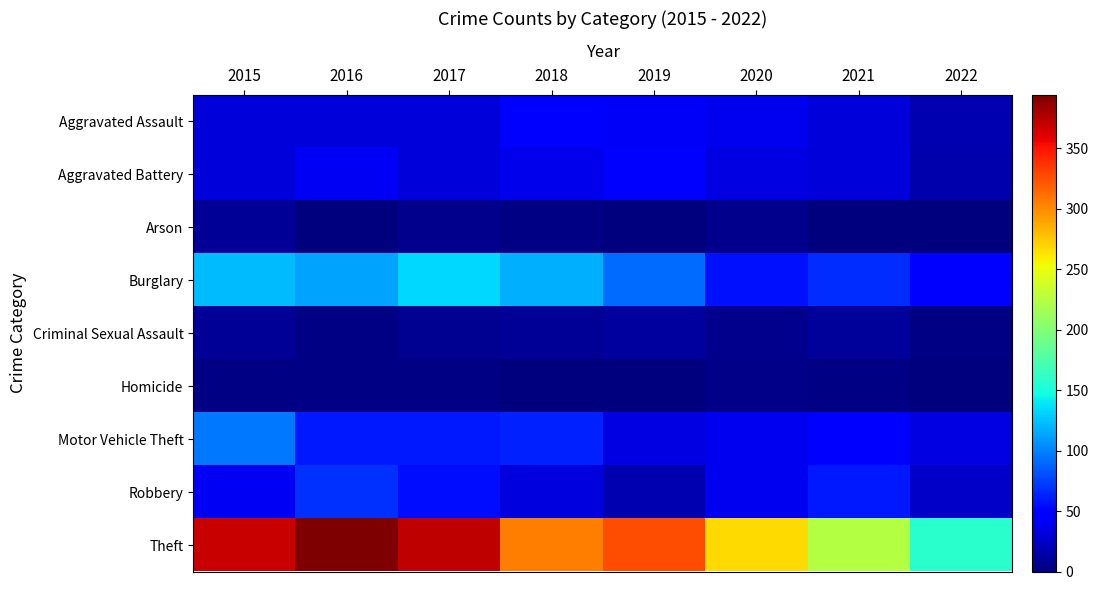

Which series has the largest total across all categories?

Theft